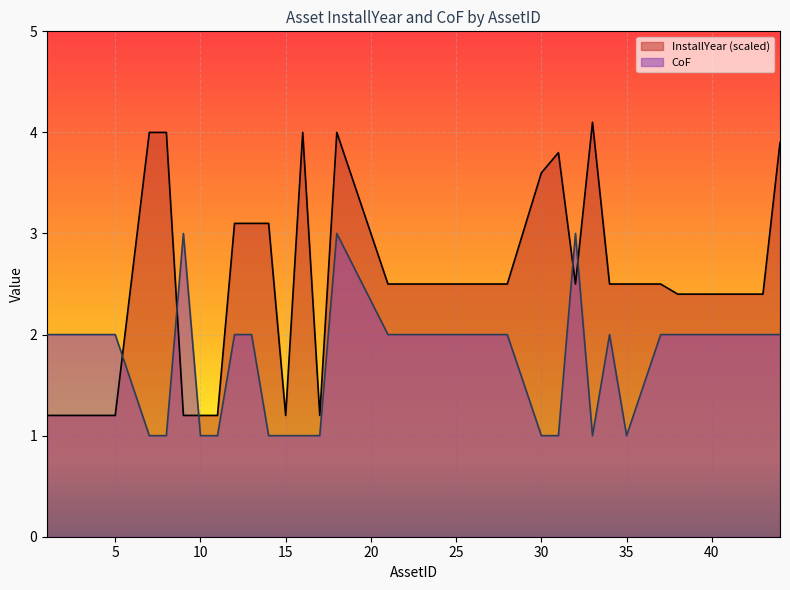

Which series has the largest range (max minus min)?

InstallYear (scaled)